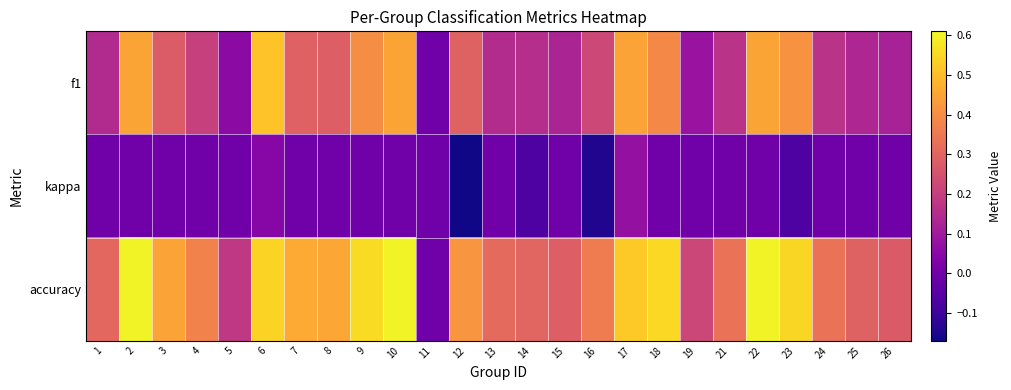

Reading left to right, what are all the values shown in this chart?

f1: 1=0.1	2=0.5	3=0.3	4=0.2	5=0.1	6=0.5	7=0.3	8=0.3	9=0.4	10=0.5	11=0.0	12=0.3	13=0.1	14=0.2	15=0.1	16=0.2	17=0.4	18=0.4	19=0.1	21=0.2	22=0.5	23=0.4	24=0.2	25=0.1	26=0.1
kappa: 1=0.0	2=0.0	3=0.0	4=0.0	5=0.0	6=0.0	7=0.0	8=0.0	9=0.0	10=0.0	11=0.0	12=-0.2	13=0.0	14=-0.1	15=0.0	16=-0.1	17=0.1	18=0.0	19=0.0	21=0.0	22=0.0	23=-0.1	24=0.0	25=0.0	26=0.0
accuracy: 1=0.3	2=0.6	3=0.4	4=0.4	5=0.2	6=0.5	7=0.5	8=0.5	9=0.6	10=0.6	11=0.0	12=0.4	13=0.3	14=0.3	15=0.3	16=0.4	17=0.5	18=0.6	19=0.2	21=0.3	22=0.6	23=0.5	24=0.3	25=0.3	26=0.3